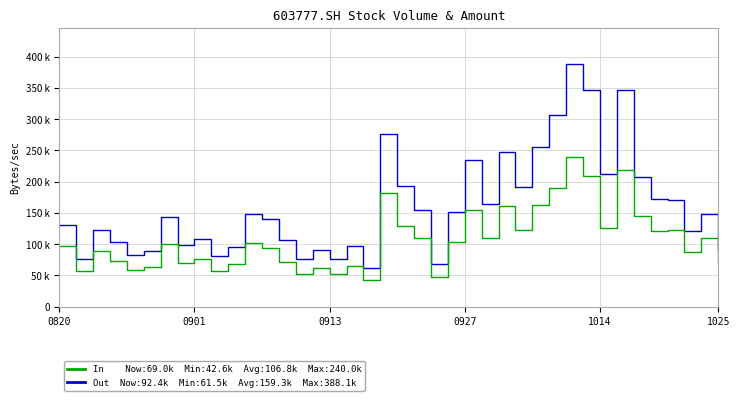

Is this an area chart (filled region under the line)?

No